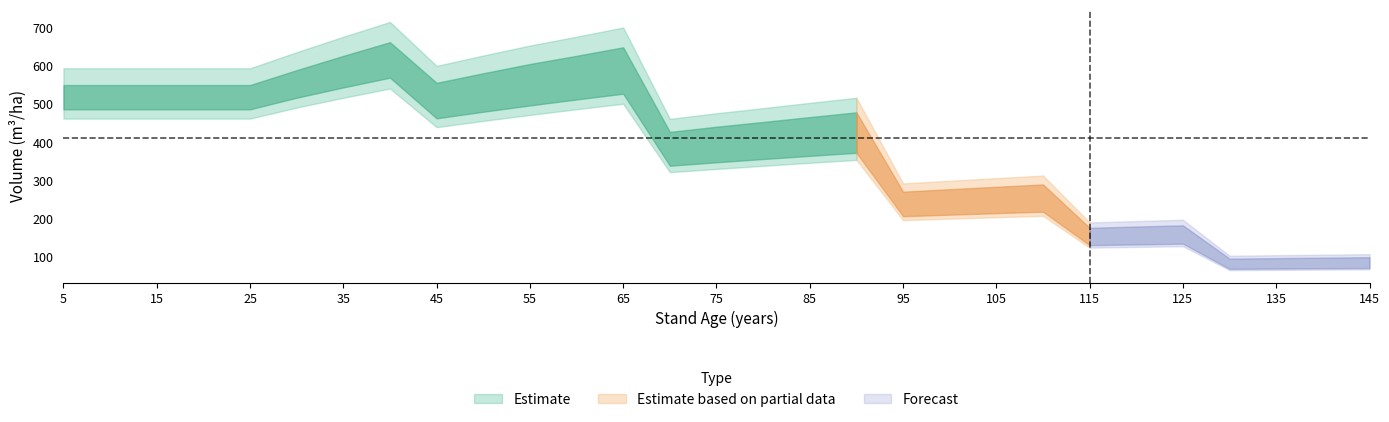

How many lines are shown in the chart?

3